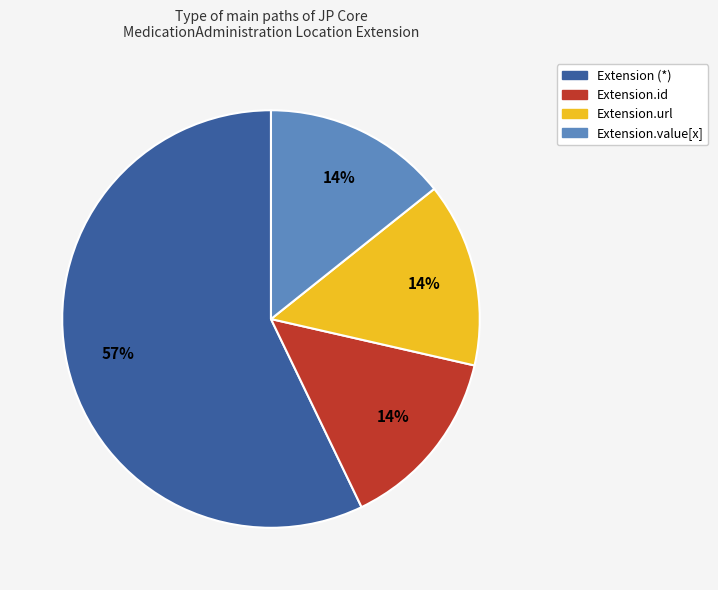

Is there a majority slice in this chart?

Yes